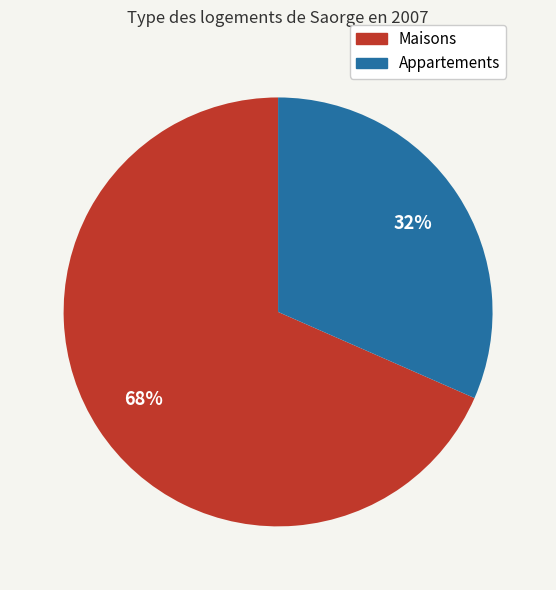

Is it true that Maisons is 68% of the pie?

True